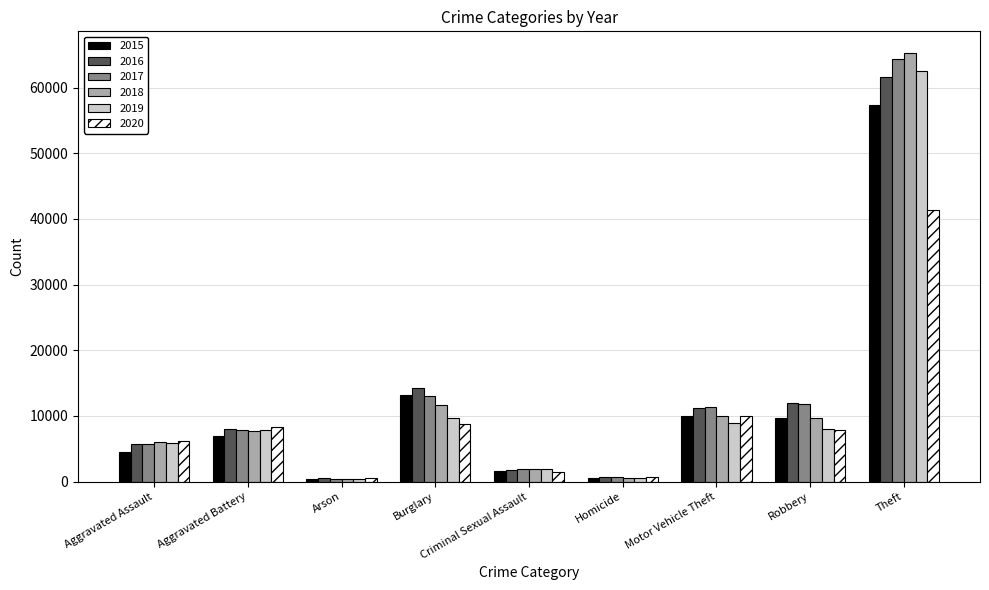

The value of 2019 at Robbery is 7994. True or false?

True